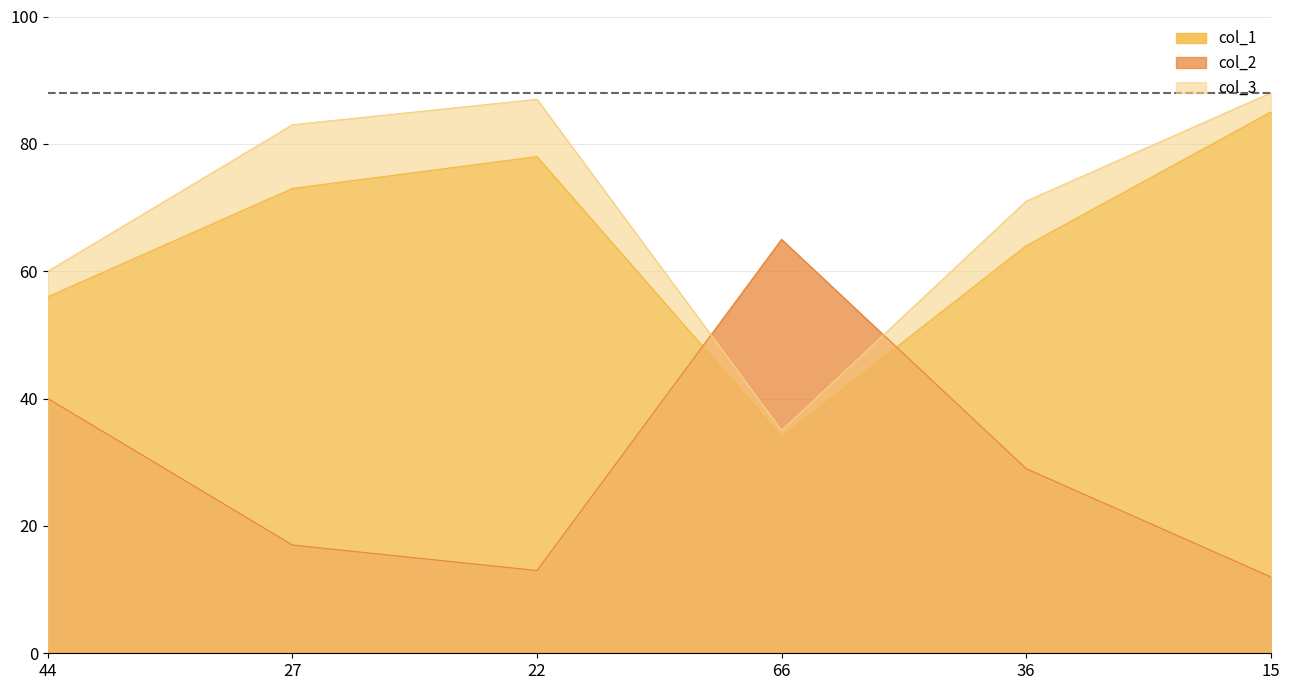

What is the sum of all col_2 values?

176